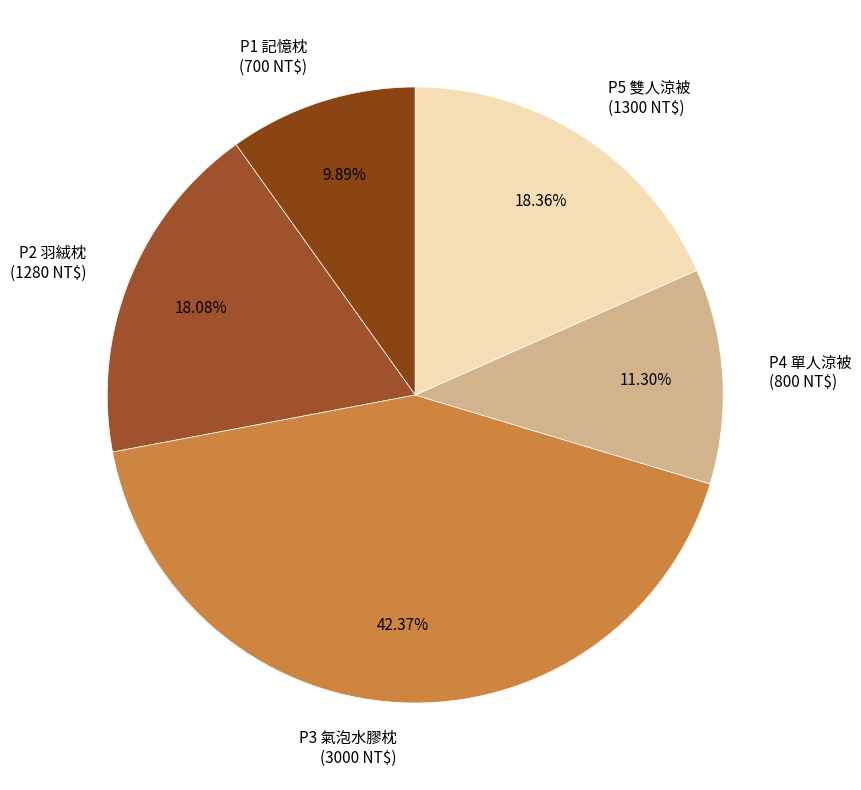

To the nearest percent, what is the difference between the P3 and P4 slice percentages?

31%